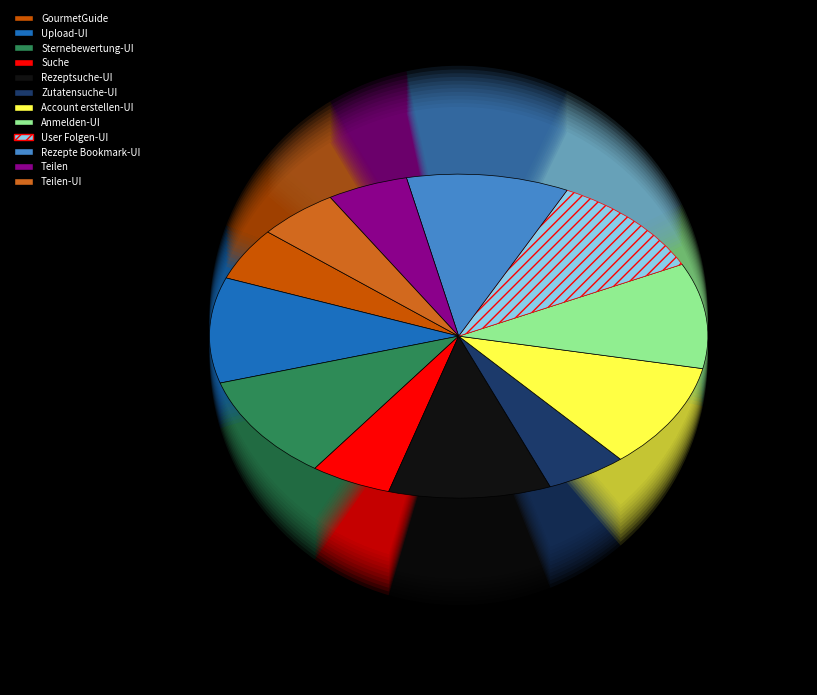

How many slices are in this pie chart?

12